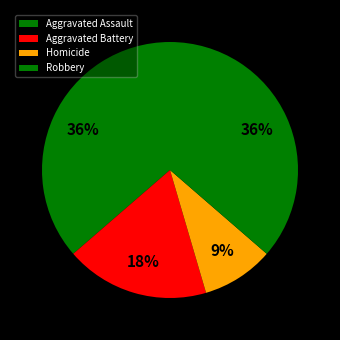

The Aggravated Assault slice represents 31% of the pie. True or false?

False